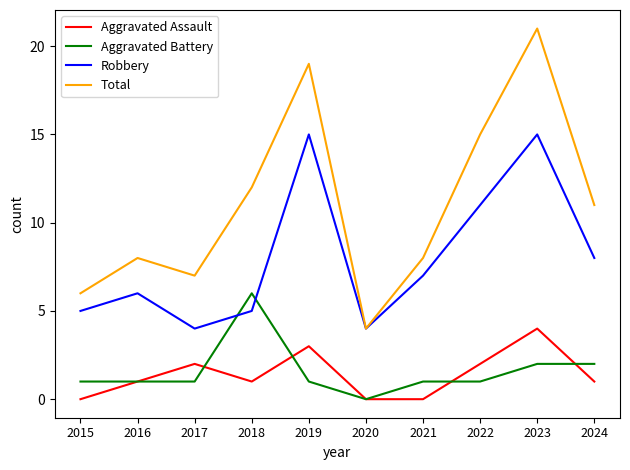

In Robbery, how many points are higher than both neighbors (excluding endpoints)?

3